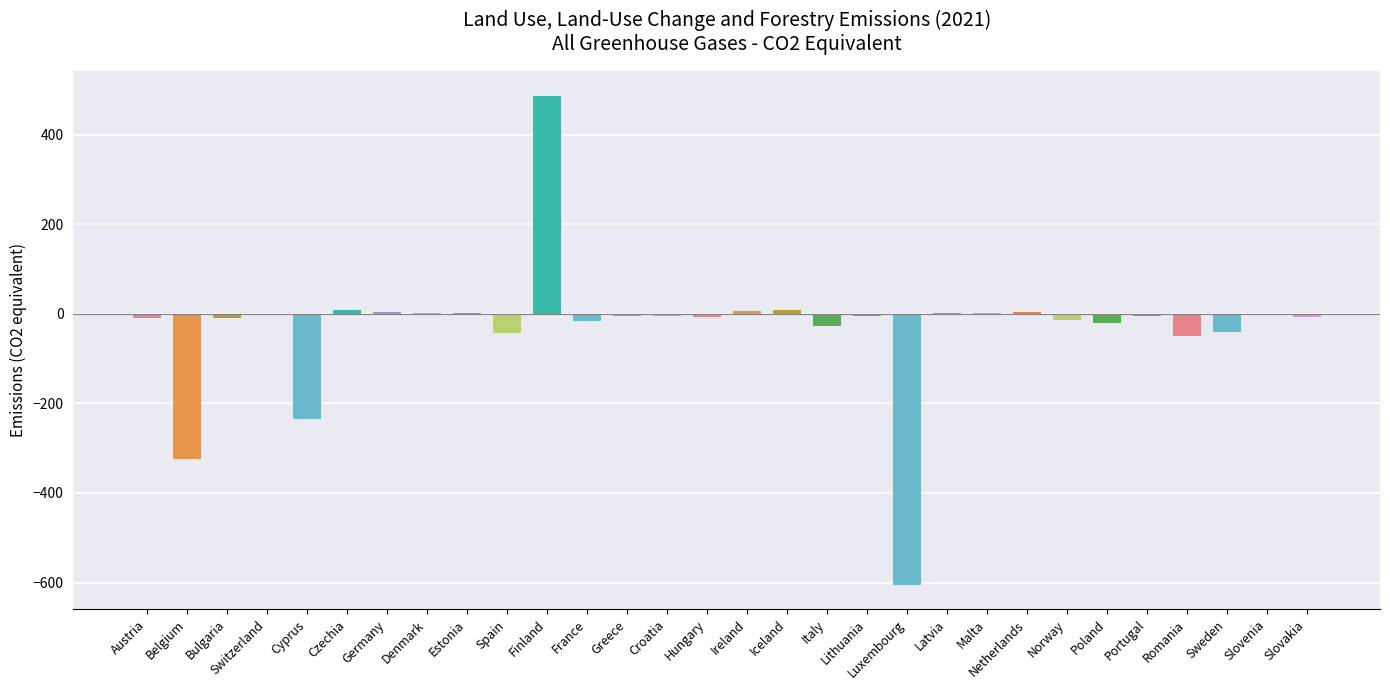

Count the number of categories in the chart.

30